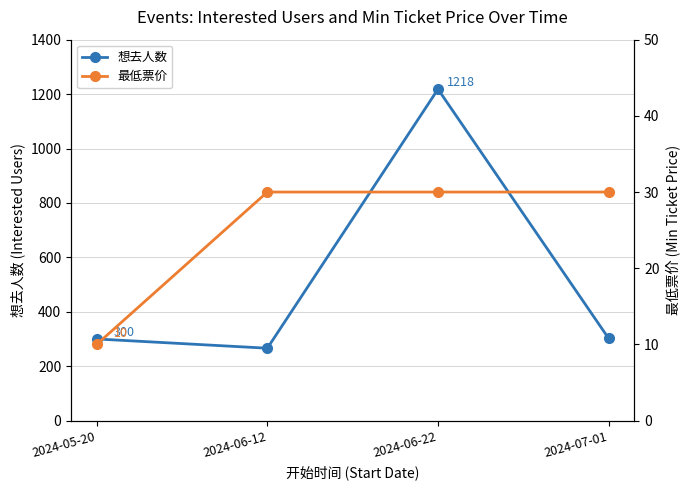

Which series changed the most between 2024-06-22 and 2024-07-01?

想去人数